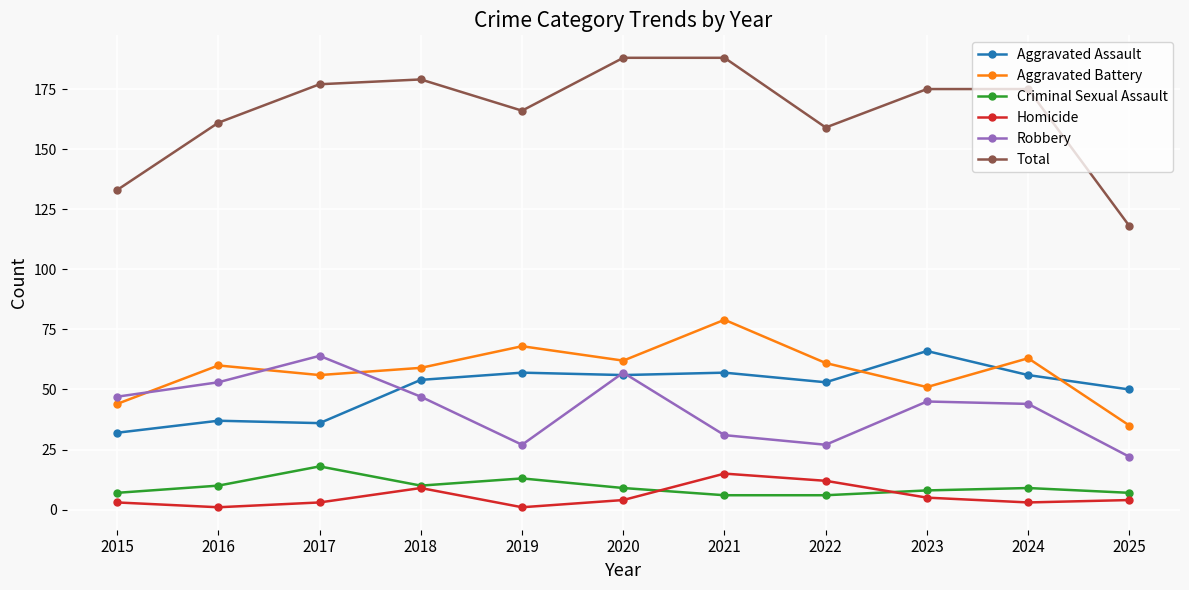

At how many categories does at least one series exceed 59?

11